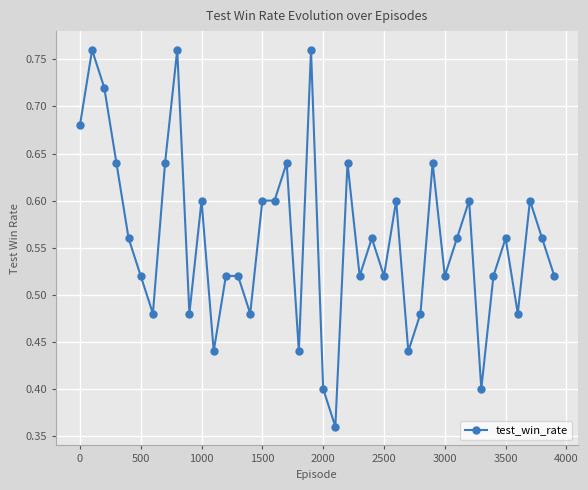

Count the values in the range 0 to 1.

40